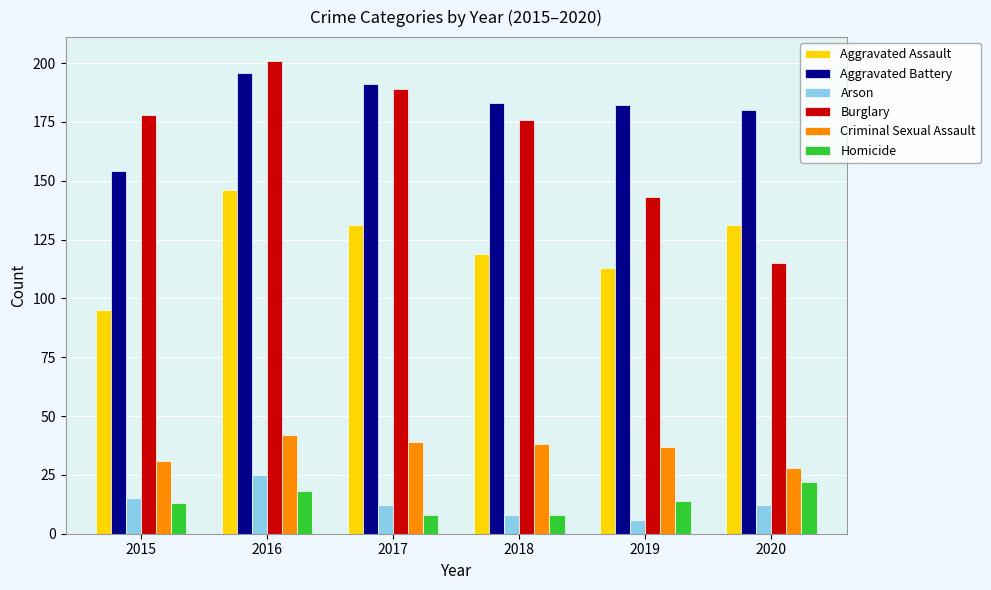

Which series has the widest spread of values?

Burglary